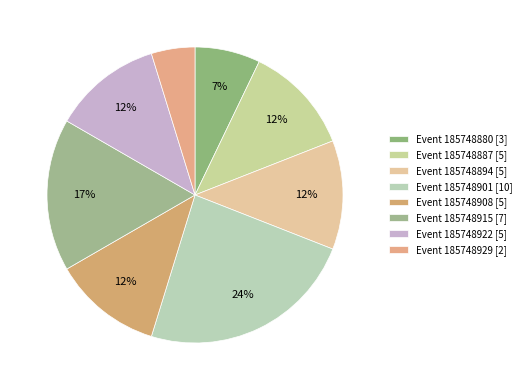

Which category has the smallest portion of the pie?

Event 185748929 [2]